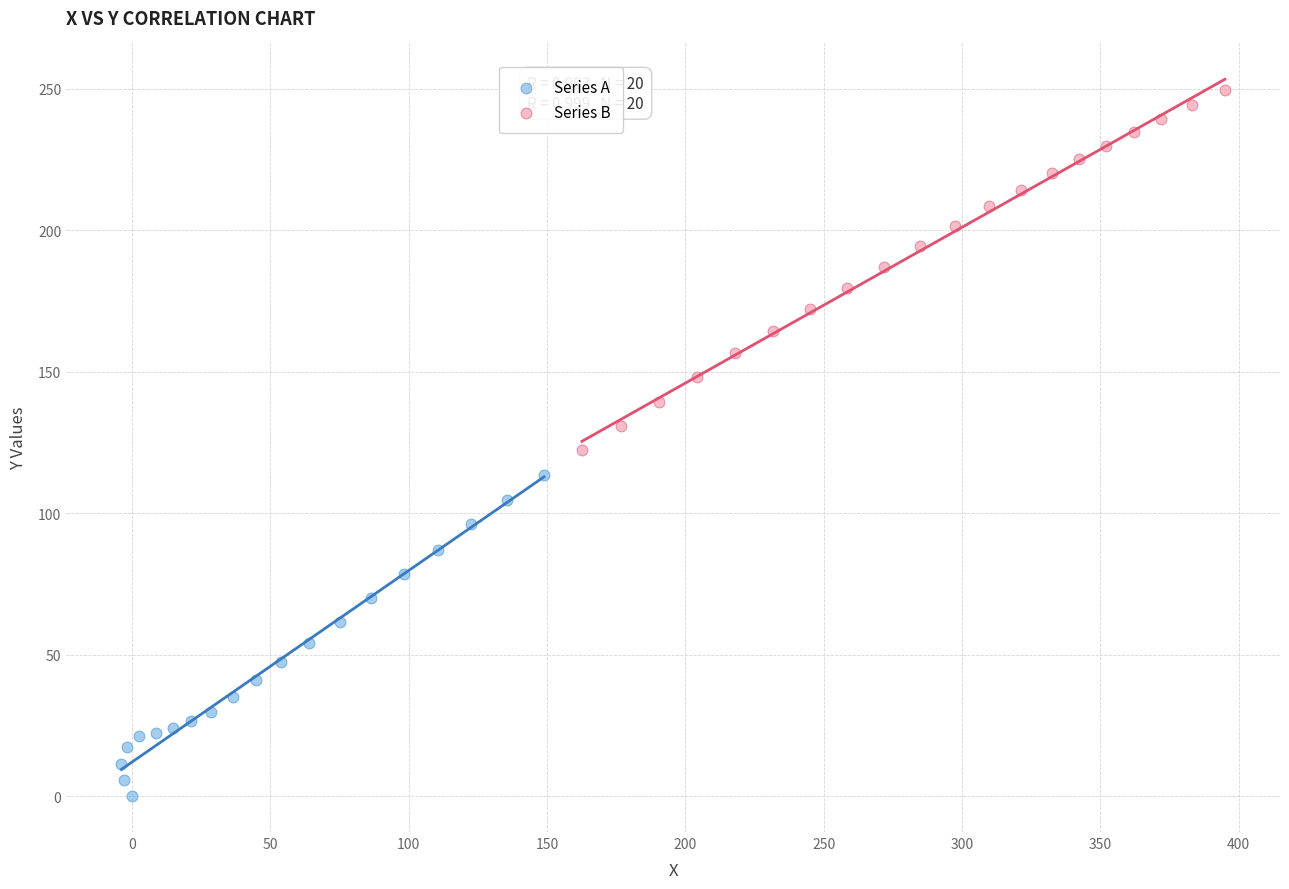

What are all the series names shown in the legend?

Series A, Series B